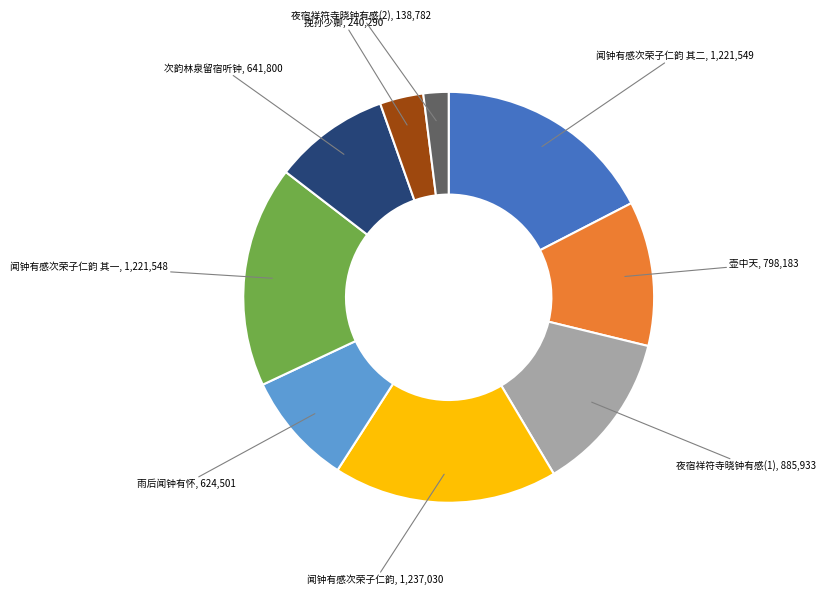

Is there a majority slice in this chart?

No